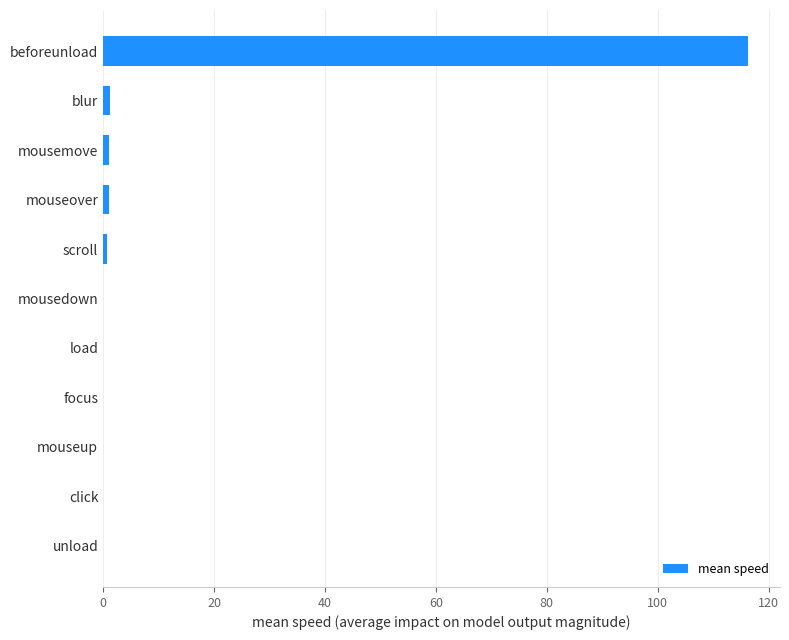

What is the sum of all values?

120.5